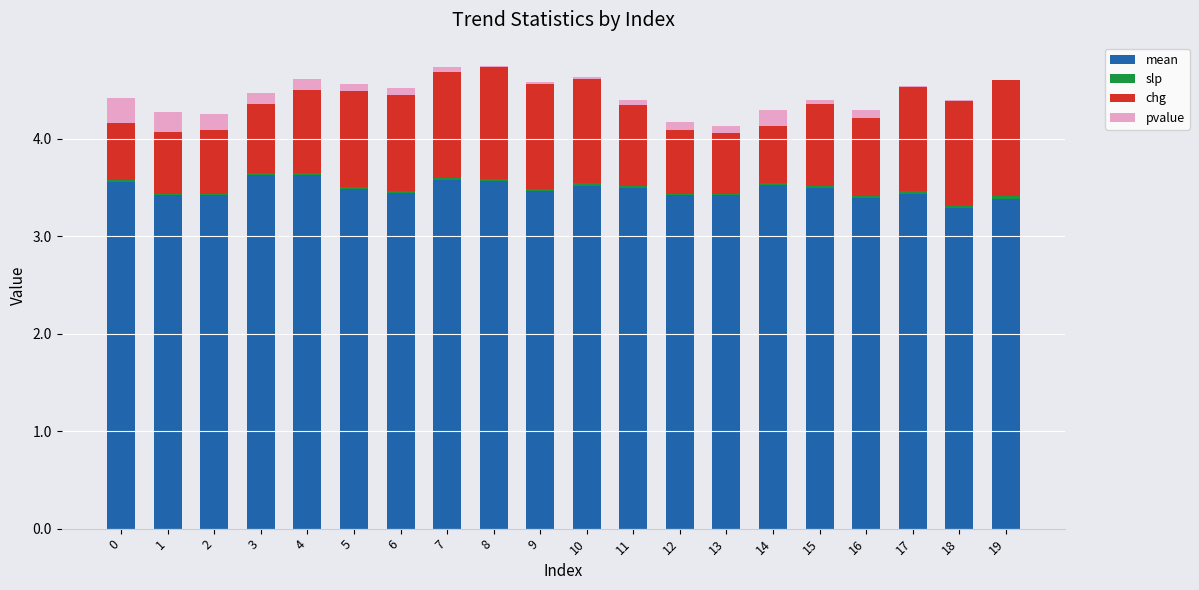

What is the sum of the chg values at 8 and 15?

2.0